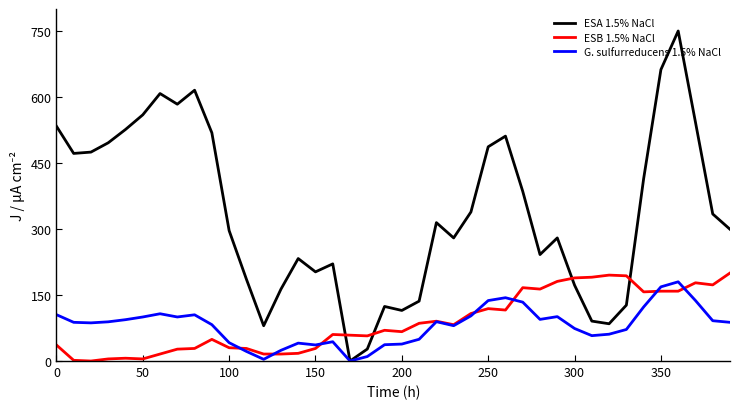

True or false: G. sulfurreducens 1.5% NaCl and ESB 1.5% NaCl intersect in this chart.

True